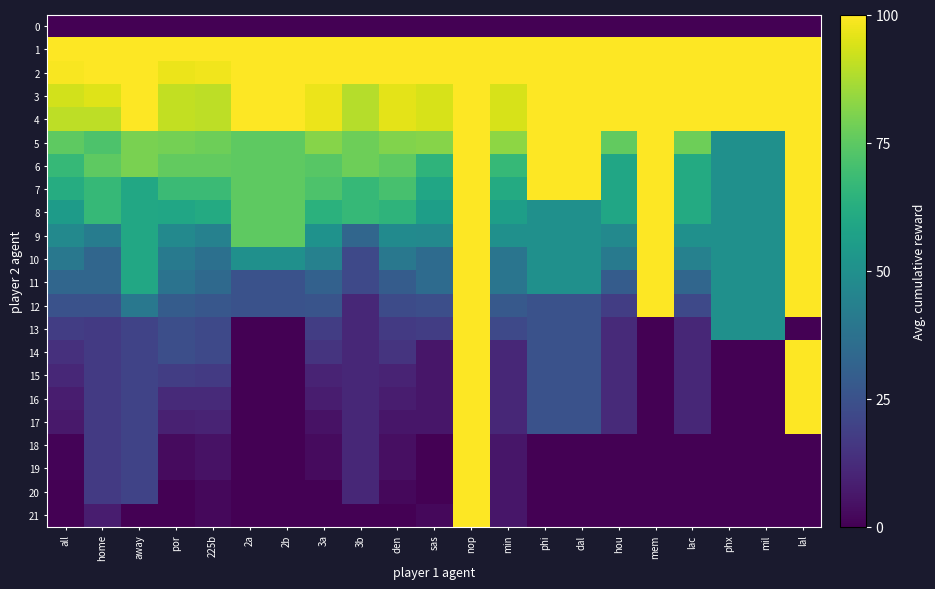

Reading left to right, list all the values displayed in this chart.

0: all=0	home=0	away=0	por=0	225b=0	2a=0	2b=0	3a=0	3b=0	den=0	sas=0	nop=0	min=0	phi=0	dal=0	hou=0	mem=0	lac=0	phx=0	mil=0	lal=0
1: all=100	home=100	away=100	por=100	225b=100	2a=100	2b=100	3a=100	3b=100	den=100	sas=100	nop=100	min=100	phi=100	dal=100	hou=100	mem=100	lac=100	phx=100	mil=100	lal=100
2: all=99	home=100	away=100	por=97	225b=98	2a=100	2b=100	3a=100	3b=100	den=100	sas=100	nop=100	min=100	phi=100	dal=100	hou=100	mem=100	lac=100	phx=100	mil=100	lal=100
3: all=93	home=95	away=100	por=91	225b=90	2a=100	2b=100	3a=97	3b=89	den=96	sas=94	nop=100	min=94	phi=100	dal=100	hou=100	mem=100	lac=100	phx=100	mil=100	lal=100
4: all=90	home=90	away=100	por=91	225b=90	2a=100	2b=100	3a=97	3b=89	den=96	sas=94	nop=100	min=94	phi=100	dal=100	hou=100	mem=100	lac=100	phx=100	mil=100	lal=100
5: all=75	home=72	away=80	por=79	225b=78	2a=75	2b=75	3a=82	3b=78	den=81	sas=82	nop=100	min=83	phi=100	dal=100	hou=76	mem=100	lac=78	phx=50	mil=50	lal=100
6: all=67	home=75	away=80	por=76	225b=76	2a=75	2b=75	3a=74	3b=78	den=75	sas=65	nop=100	min=67	phi=100	dal=100	hou=59	mem=100	lac=61	phx=50	mil=50	lal=100
7: all=62	home=67	away=60	por=68	225b=68	2a=75	2b=75	3a=72	3b=67	den=71	sas=59	nop=100	min=61	phi=100	dal=100	hou=59	mem=100	lac=61	phx=50	mil=50	lal=100
8: all=55	home=67	away=60	por=59	225b=61	2a=75	2b=75	3a=64	3b=67	den=65	sas=56	nop=100	min=56	phi=50	dal=50	hou=59	mem=100	lac=61	phx=50	mil=50	lal=100
9: all=47	home=42	away=60	por=47	225b=44	2a=75	2b=75	3a=51	3b=33	den=48	sas=47	nop=100	min=50	phi=50	dal=50	hou=47	mem=100	lac=50	phx=50	mil=50	lal=100
10: all=40	home=33	away=60	por=41	225b=37	2a=50	2b=50	3a=44	3b=22	den=40	sas=35	nop=100	min=39	phi=50	dal=50	hou=41	mem=100	lac=44	phx=50	mil=50	lal=100
11: all=33	home=33	away=60	por=38	225b=34	2a=25	2b=25	3a=31	3b=22	den=29	sas=35	nop=100	min=39	phi=50	dal=50	hou=29	mem=100	lac=33	phx=50	mil=50	lal=100
12: all=25	home=25	away=40	por=29	225b=27	2a=25	2b=25	3a=26	3b=11	den=23	sas=24	nop=100	min=28	phi=25	dal=25	hou=18	mem=100	lac=22	phx=50	mil=50	lal=100
13: all=18	home=17	away=20	por=24	225b=22	2a=0	2b=0	3a=18	3b=11	den=17	sas=18	nop=100	min=22	phi=25	dal=25	hou=12	mem=0	lac=11	phx=50	mil=50	lal=0
14: all=14	home=17	away=20	por=24	225b=22	2a=0	2b=0	3a=15	3b=11	den=15	sas=6	nop=100	min=11	phi=25	dal=25	hou=12	mem=0	lac=11	phx=0	mil=0	lal=100
15: all=11	home=17	away=20	por=18	225b=17	2a=0	2b=0	3a=10	3b=11	den=10	sas=6	nop=100	min=11	phi=25	dal=25	hou=12	mem=0	lac=11	phx=0	mil=0	lal=100
16: all=8	home=17	away=20	por=12	225b=12	2a=0	2b=0	3a=8	3b=11	den=8	sas=6	nop=100	min=11	phi=25	dal=25	hou=12	mem=0	lac=11	phx=0	mil=0	lal=100
17: all=7	home=17	away=20	por=9	225b=10	2a=0	2b=0	3a=5	3b=11	den=6	sas=6	nop=100	min=11	phi=25	dal=25	hou=12	mem=0	lac=11	phx=0	mil=0	lal=100
18: all=1	home=17	away=20	por=3	225b=5	2a=0	2b=0	3a=3	3b=11	den=4	sas=0	nop=100	min=6	phi=0	dal=0	hou=0	mem=0	lac=0	phx=0	mil=0	lal=0
19: all=1	home=17	away=20	por=3	225b=5	2a=0	2b=0	3a=3	3b=11	den=4	sas=0	nop=100	min=6	phi=0	dal=0	hou=0	mem=0	lac=0	phx=0	mil=0	lal=0
20: all=0	home=17	away=20	por=0	225b=2	2a=0	2b=0	3a=0	3b=11	den=2	sas=0	nop=100	min=6	phi=0	dal=0	hou=0	mem=0	lac=0	phx=0	mil=0	lal=0
21: all=0	home=8	away=0	por=0	225b=2	2a=0	2b=0	3a=0	3b=0	den=0	sas=2	nop=100	min=6	phi=0	dal=0	hou=0	mem=0	lac=0	phx=0	mil=0	lal=0